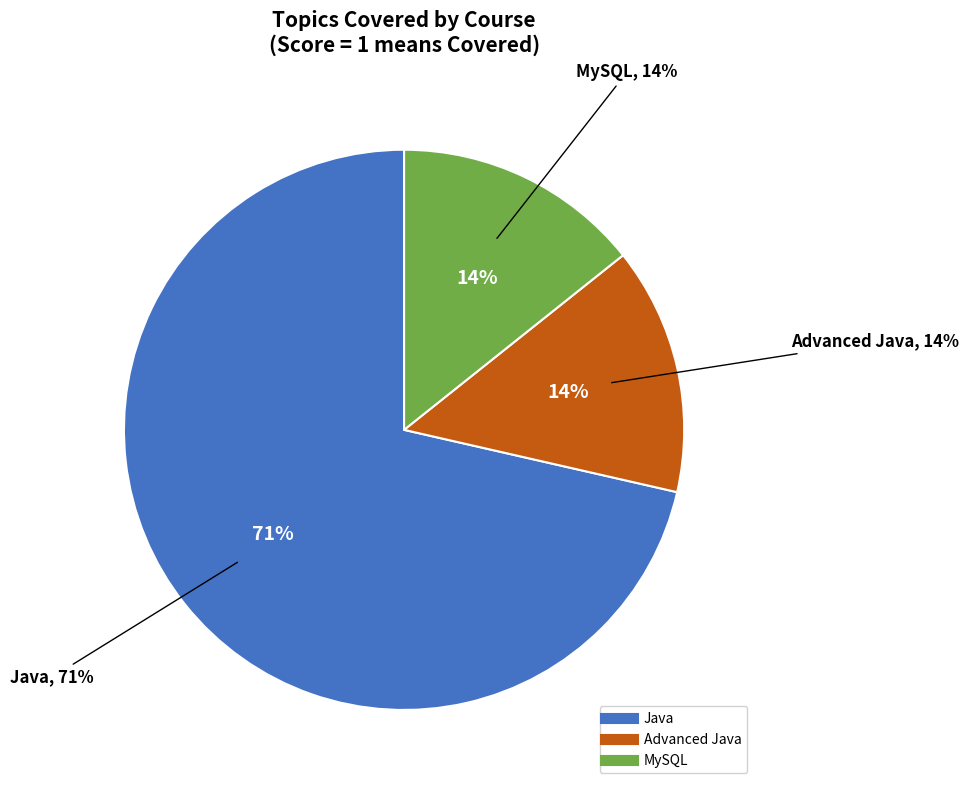

To the nearest percent, what is the average slice percentage?

33%